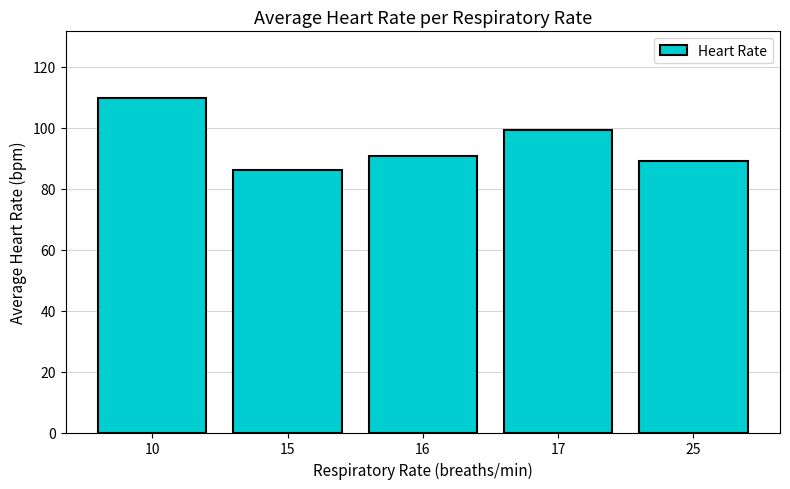

How many data points does each series have?

5